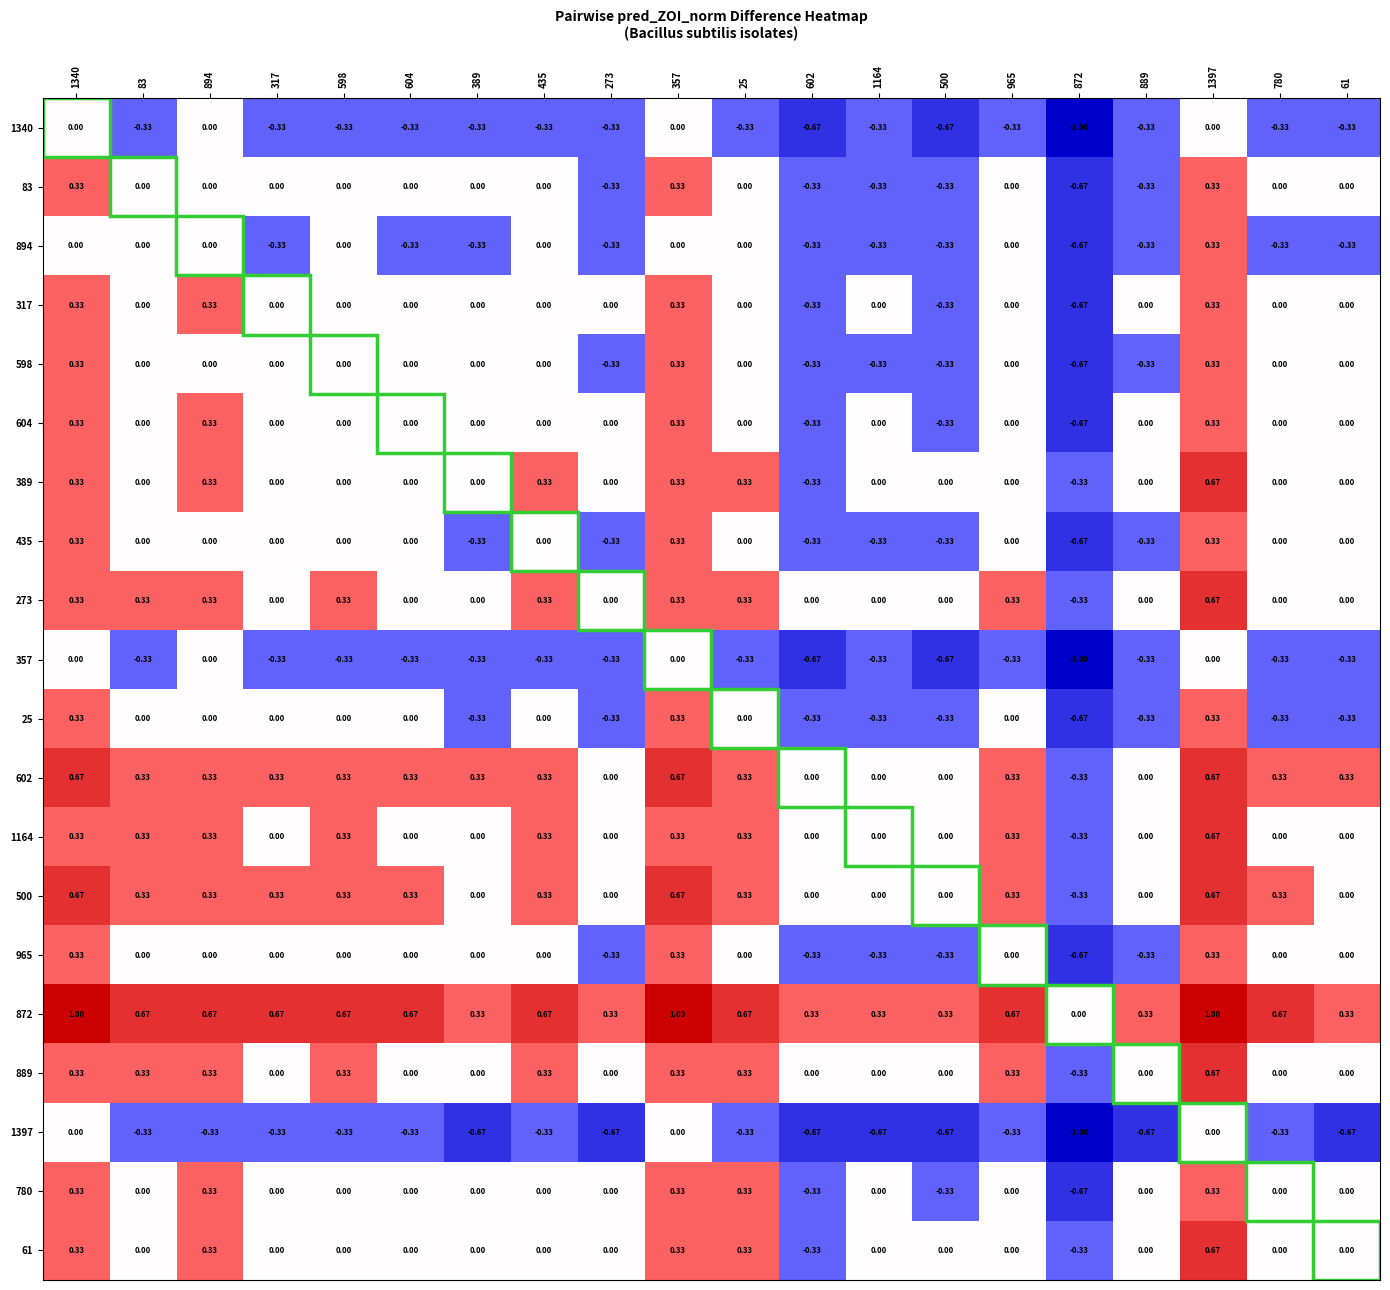

Is the value of 602 at 894 greater than the value of 435 at 604?

Yes